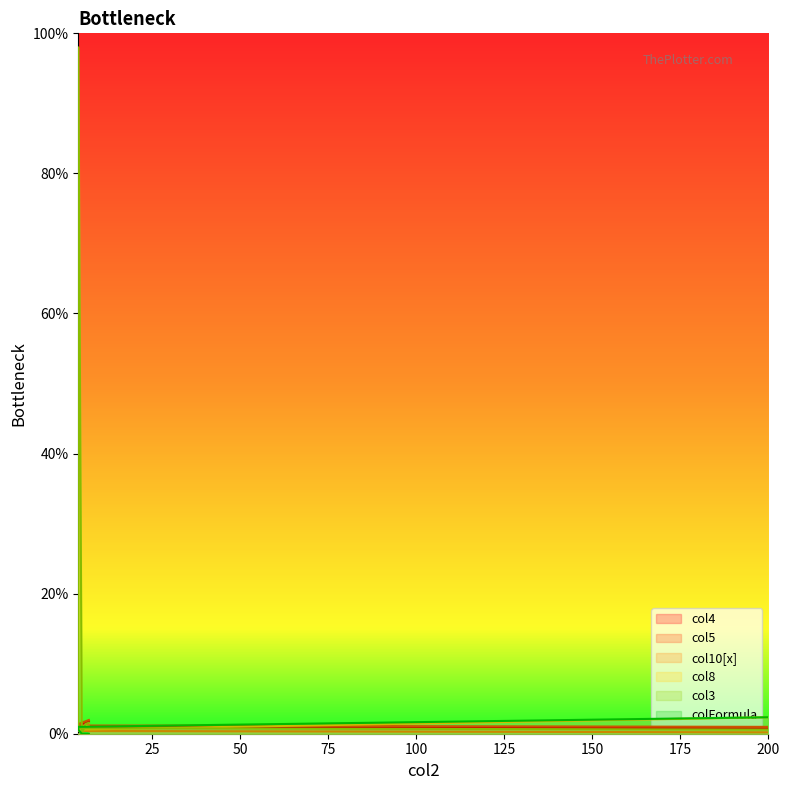

Is it true that col3 equals 1.4 at 6?

True